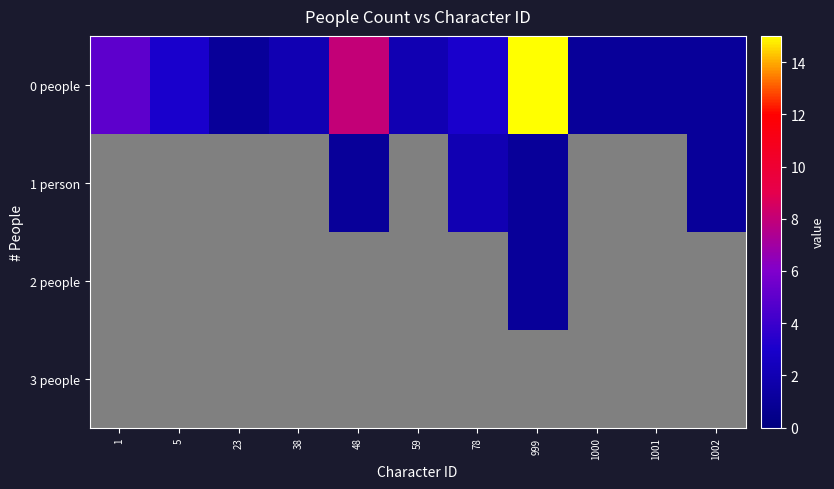

Which series has the largest range (max minus min)?

0 people